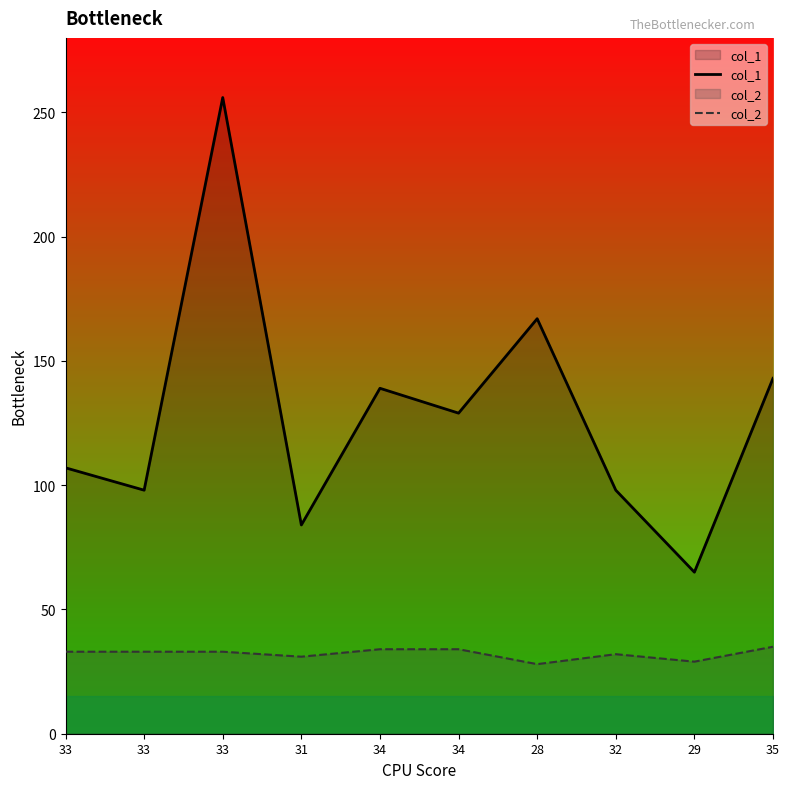

What is the maximum value shown in the chart?

256